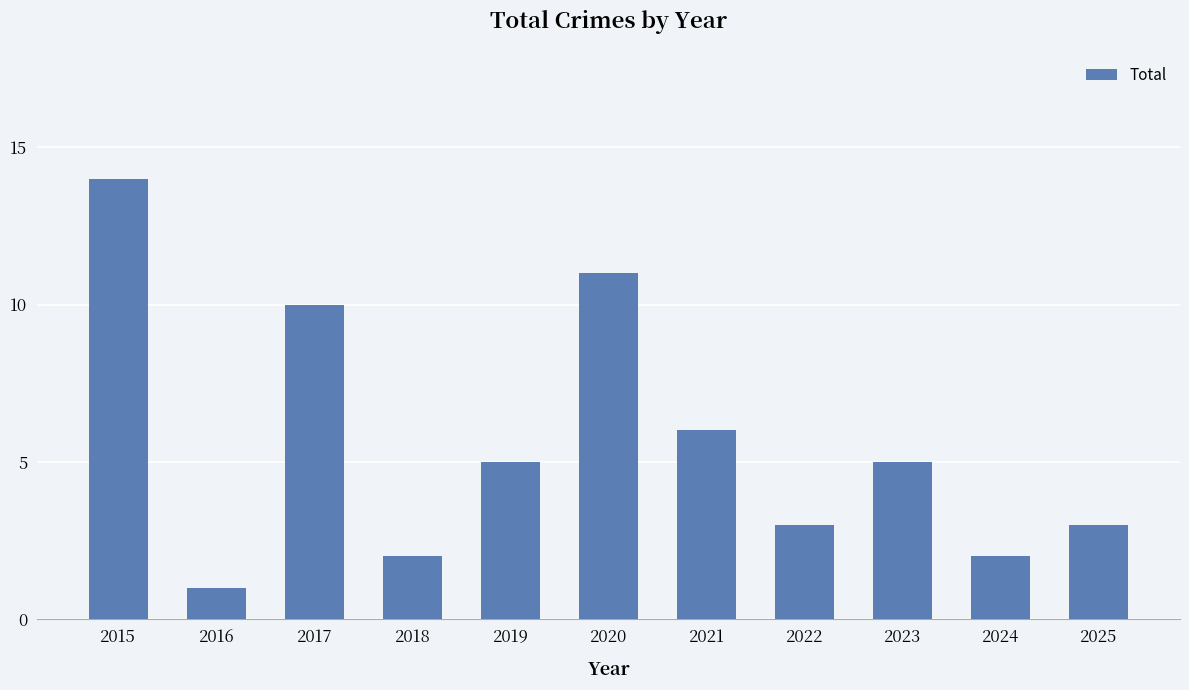

How many series are shown in this chart?

1